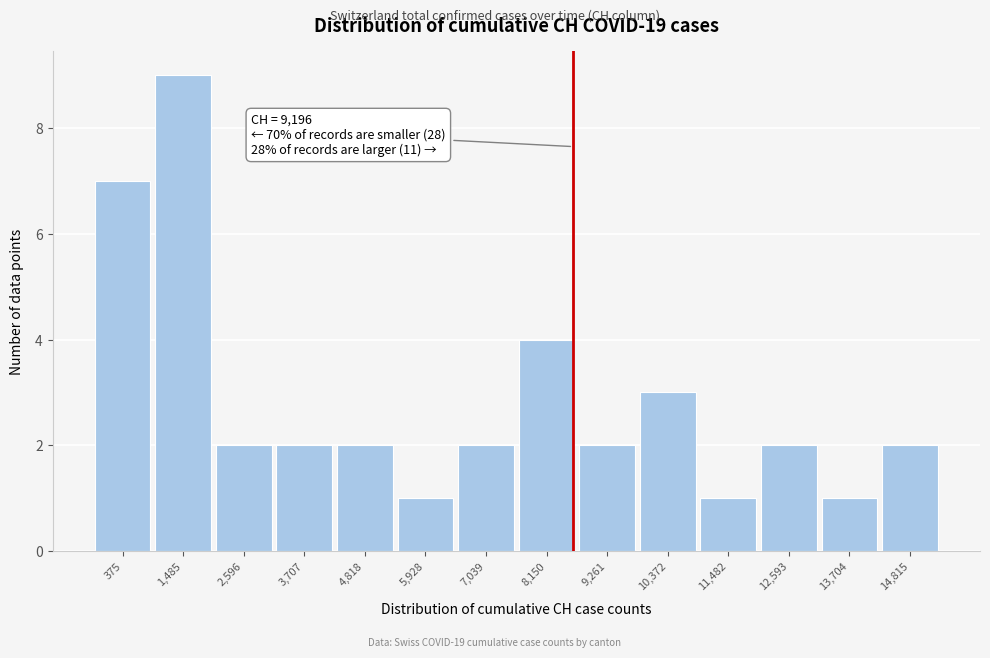

Reading left to right, what are all the values shown in this chart?

375=7	1,485=9	2,596=2	3,707=2	4,818=2	5,928=1	7,039=2	8,150=4	9,261=2	10,372=3	11,482=1	12,593=2	13,704=1	14,815=2